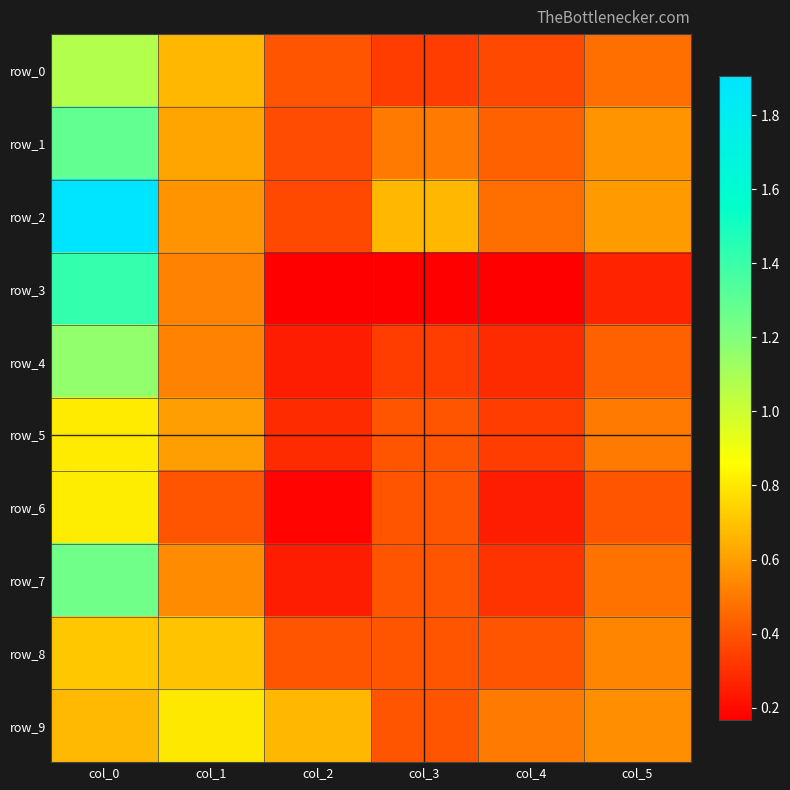

What is the difference between the maximum and minimum values in the row_0 series?

0.7